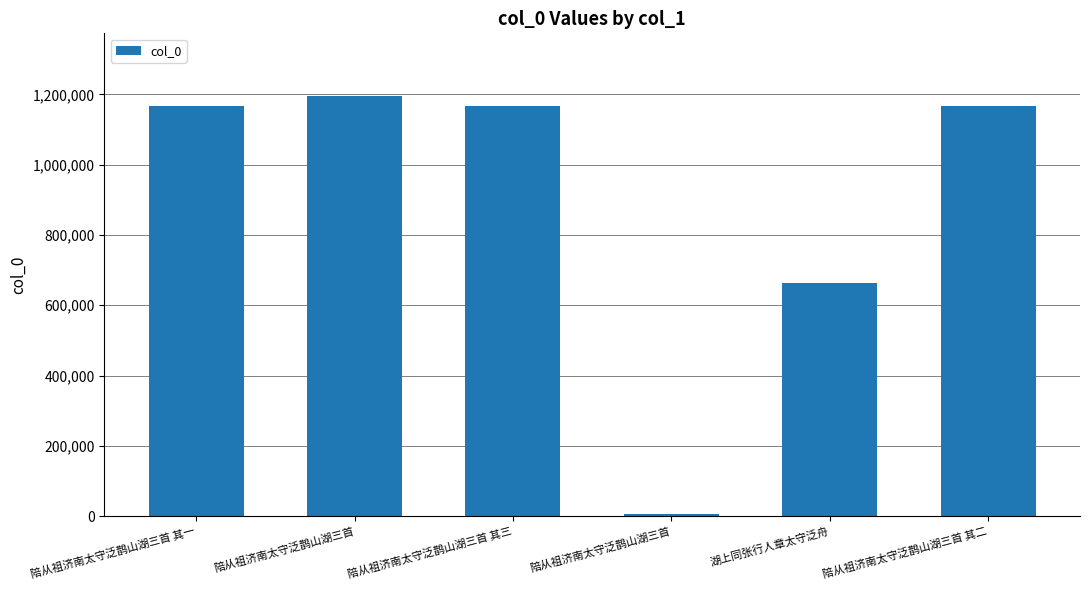

How many categories are shown in the chart?

6